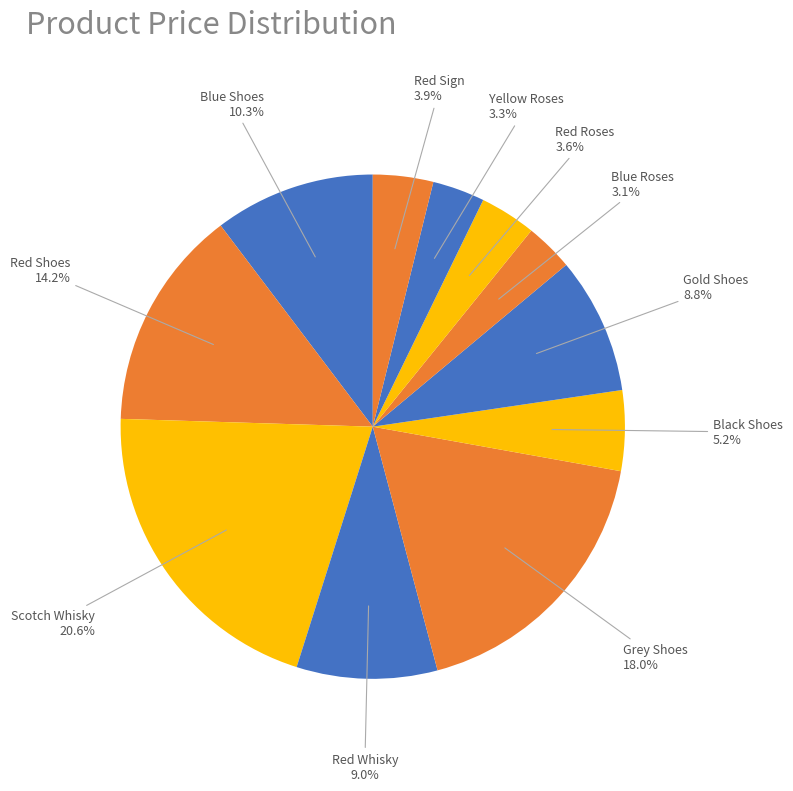

Which has a higher value, Grey Shoes or Blue Roses?

Grey Shoes